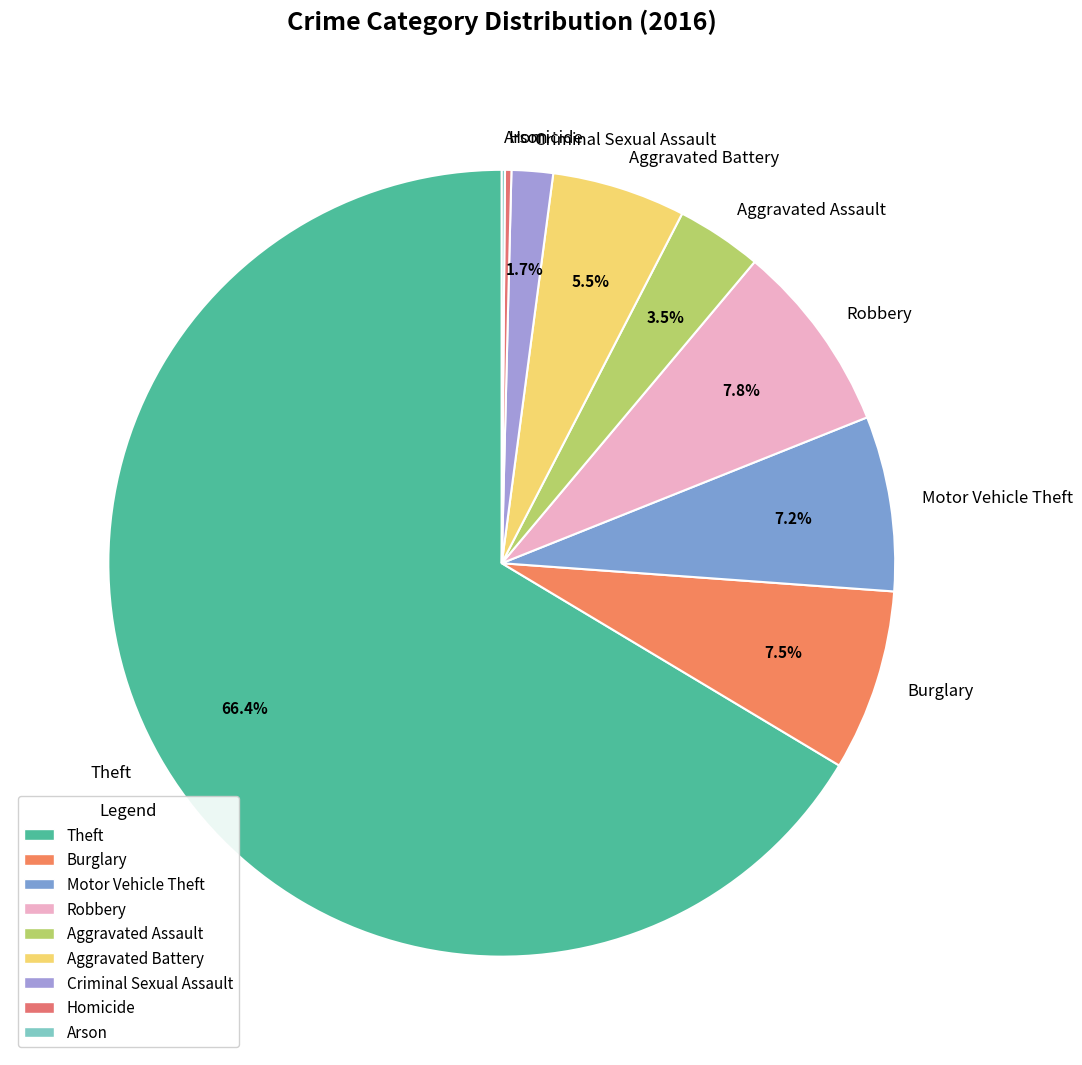

Which has a higher value, Motor Vehicle Theft or Aggravated Battery?

Motor Vehicle Theft